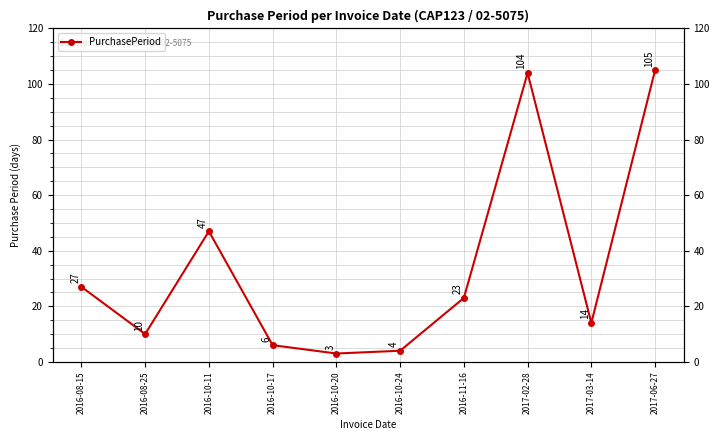

Reading left to right, transcribe all the data shown in this chart.

27	10	47	6	3	4	23	104	14	105